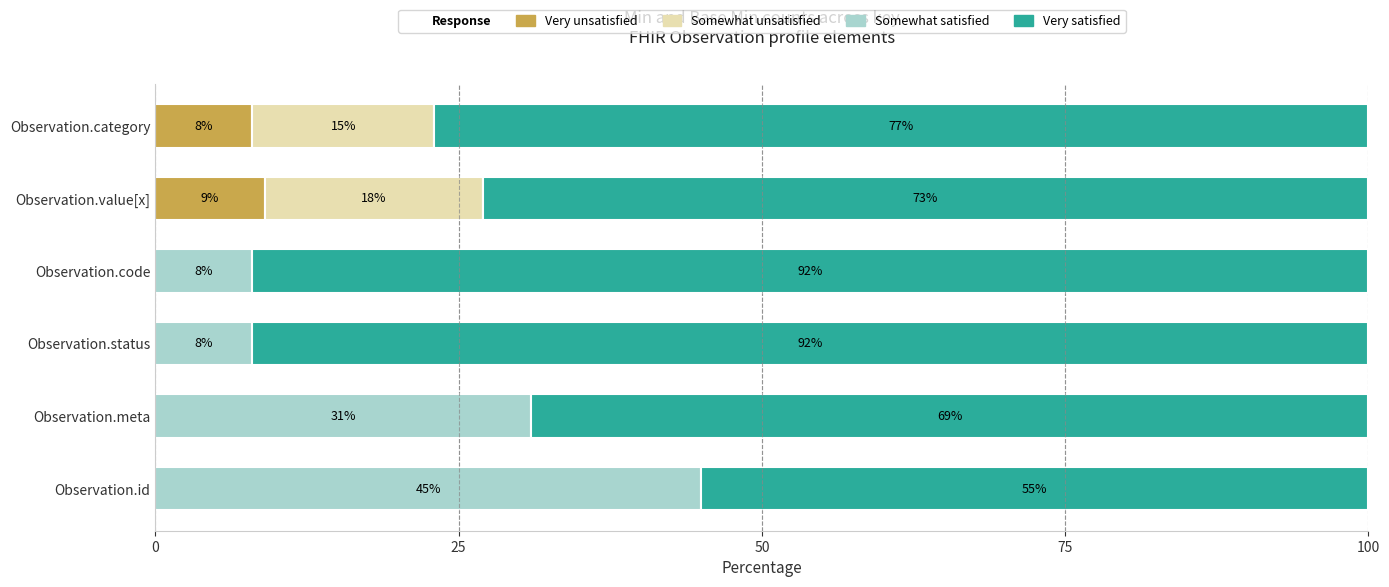

True or false: Very unsatisfied has a value of 5 at Observation.status.

False